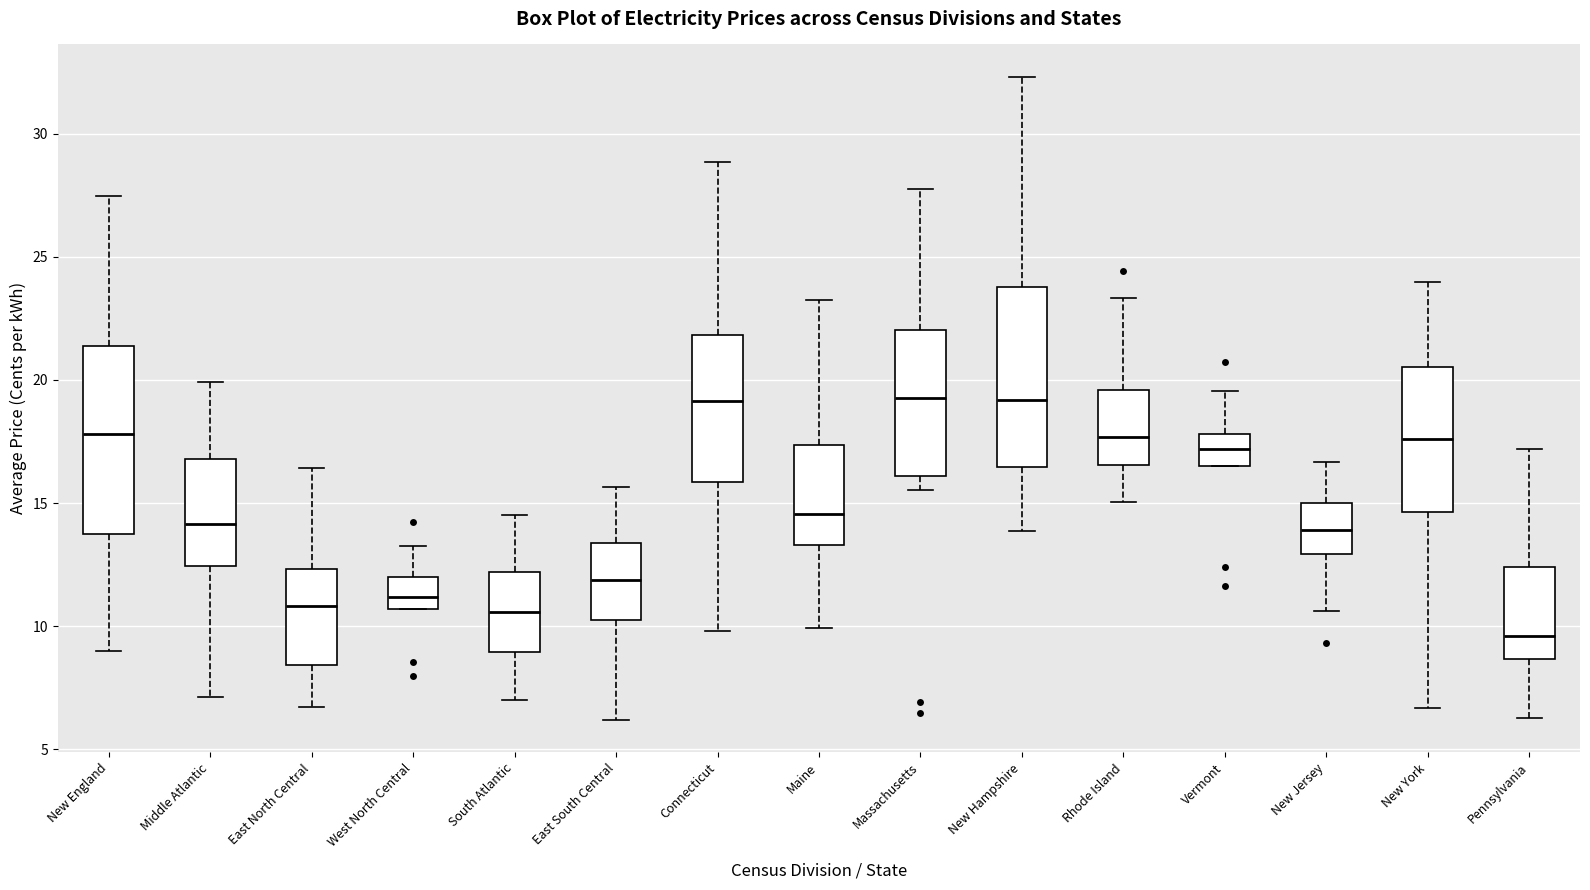

Reading left to right, transcribe this box plot: for each box, give where its median line is, the range the box spans, and where its two whiskers end, as read against the y-axis. The values are not printed on the chart, so give them approximately, as read against the axis.

New England: median 18.0, box 13.5 to 21.5, whiskers 9.0 to 27.5
Middle Atlantic: median 14.0, box 12.5 to 17.0, whiskers 7.0 to 20.0
East North Central: median 11.0, box 8.5 to 12.5, whiskers 6.5 to 16.5
West North Central: median 11.0, box 10.5 to 12.0, whiskers 10.5 to 13.0
South Atlantic: median 10.5, box 9.0 to 12.0, whiskers 7.0 to 14.5
East South Central: median 12.0, box 10.5 to 13.5, whiskers 6.0 to 15.5
Connecticut: median 19.0, box 16.0 to 22.0, whiskers 10.0 to 29.0
Maine: median 14.5, box 13.5 to 17.5, whiskers 10.0 to 23.5
Massachusetts: median 19.5, box 16.0 to 22.0, whiskers 15.5 to 28.0
New Hampshire: median 19.0, box 16.5 to 24.0, whiskers 14.0 to 32.5
Rhode Island: median 17.5, box 16.5 to 19.5, whiskers 15.0 to 23.5
Vermont: median 17.0, box 16.5 to 18.0, whiskers 16.5 to 19.5
New Jersey: median 14.0, box 13.0 to 15.0, whiskers 10.5 to 16.5
New York: median 17.5, box 14.5 to 20.5, whiskers 6.5 to 24.0
Pennsylvania: median 9.5, box 8.5 to 12.5, whiskers 6.5 to 17.0